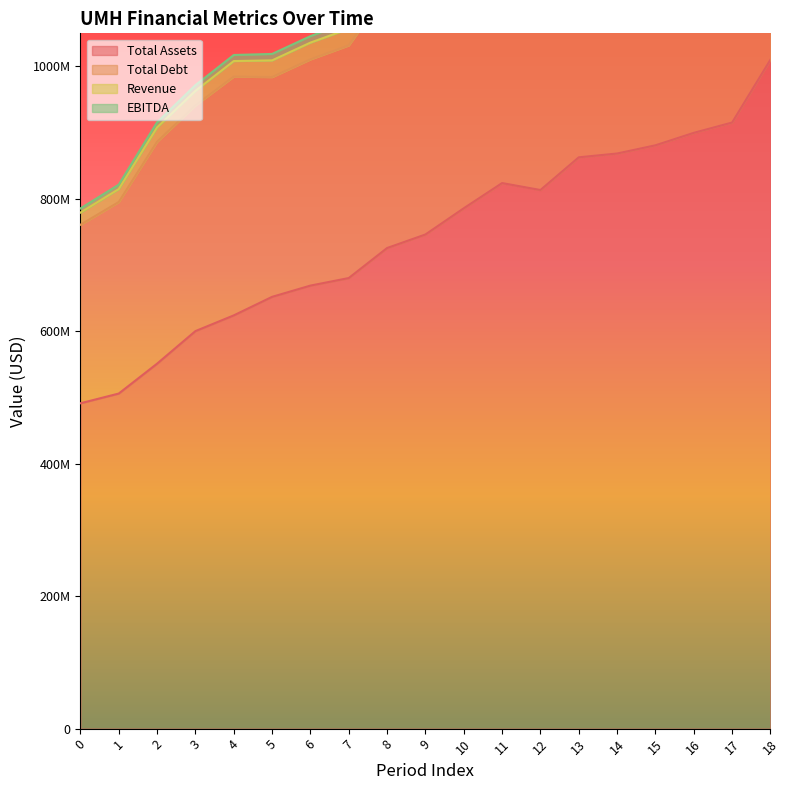

In Revenue, how many points are higher than both neighbors (excluding endpoints)?

1